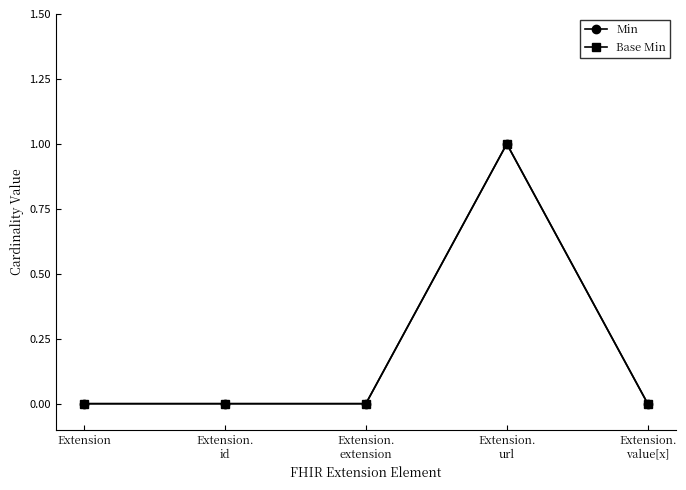

What is the label of the 3rd point from the left?

Extension.
extension